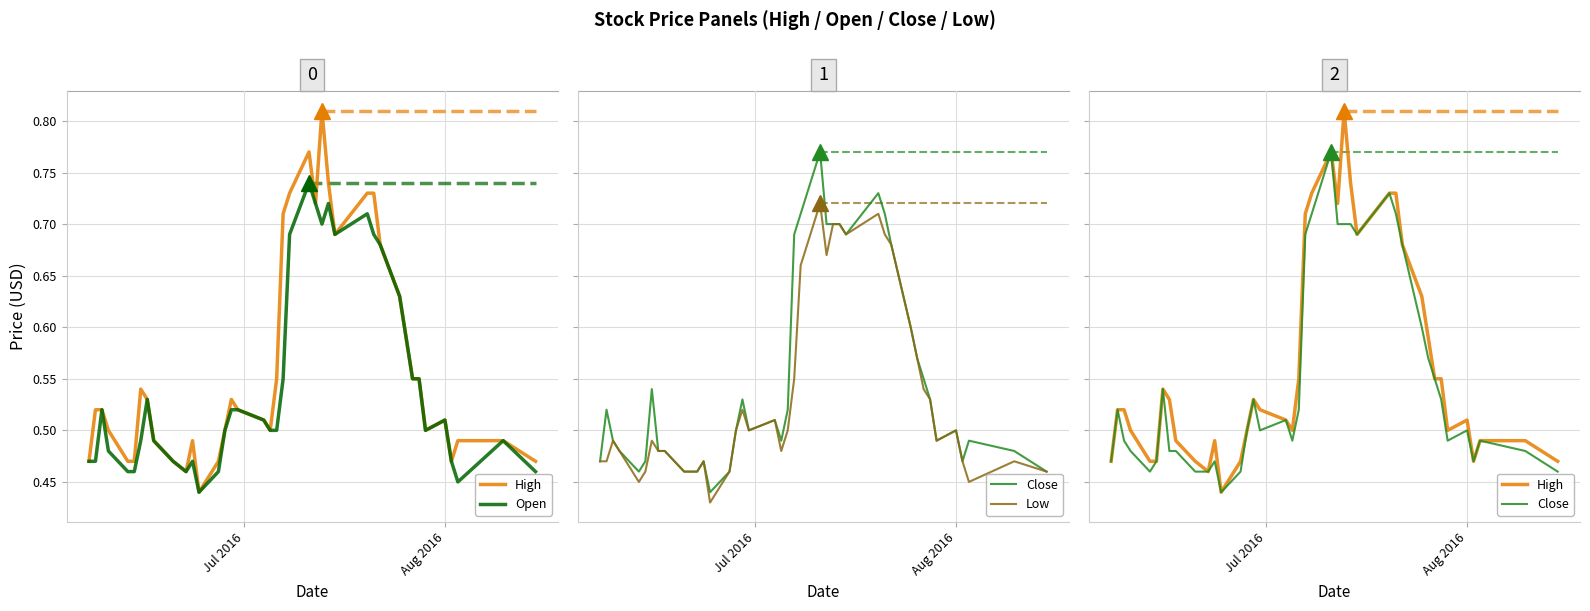

Reading right to left, list all the values displayed in this chart.

High: 0.5	0.5	0.5	0.5	0.5	0.5	0.6	0.6	0.6	0.6	0.7	0.7	0.7	0.7	0.7	0.8	0.7	0.8	0.7	0.7	0.6	0.5	0.5	0.5	0.5	0.5	0.5	0.4	0.5	0.5	0.5	0.5	0.5	0.5	0.5	0.5	0.5	0.5	0.5	0.5
Open: 0.5	0.5	0.5	0.5	0.5	0.5	0.6	0.6	0.6	0.6	0.7	0.7	0.7	0.7	0.7	0.7	0.7	0.7	0.7	0.6	0.5	0.5	0.5	0.5	0.5	0.5	0.5	0.4	0.5	0.5	0.5	0.5	0.5	0.5	0.5	0.5	0.5	0.5	0.5	0.5
Close: 0.5	0.5	0.5	0.5	0.5	0.5	0.5	0.6	0.6	0.6	0.7	0.7	0.7	0.7	0.7	0.7	0.7	0.8	0.7	0.7	0.5	0.5	0.5	0.5	0.5	0.5	0.5	0.4	0.5	0.5	0.5	0.5	0.5	0.5	0.5	0.5	0.5	0.5	0.5	0.5
Low: 0.5	0.5	0.5	0.5	0.5	0.5	0.5	0.5	0.6	0.6	0.7	0.7	0.7	0.7	0.7	0.7	0.7	0.7	0.7	0.6	0.5	0.5	0.5	0.5	0.5	0.5	0.5	0.4	0.5	0.5	0.5	0.5	0.5	0.5	0.5	0.5	0.5	0.5	0.5	0.5